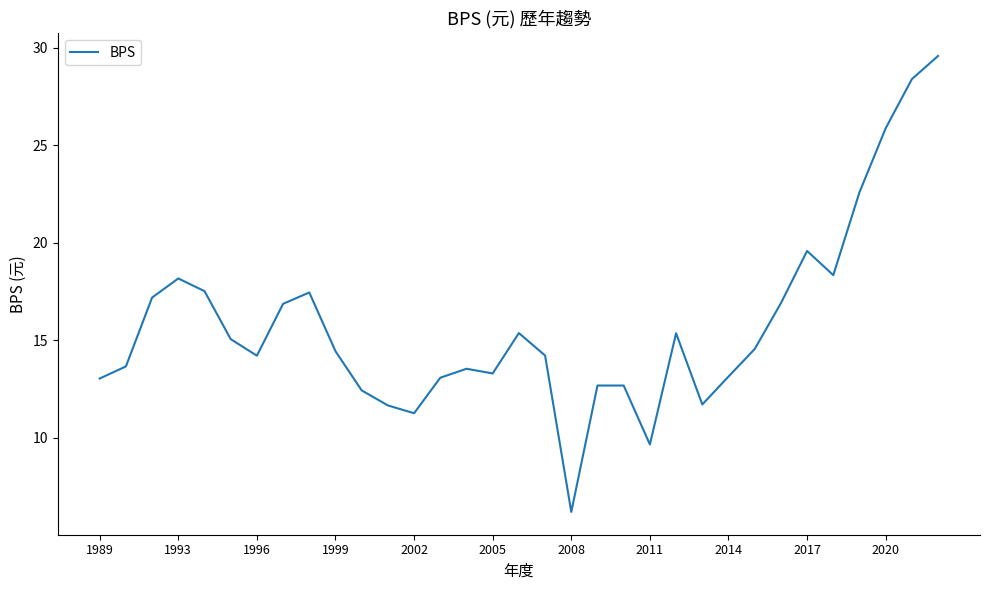

What is the minimum value shown in the chart?

6.2